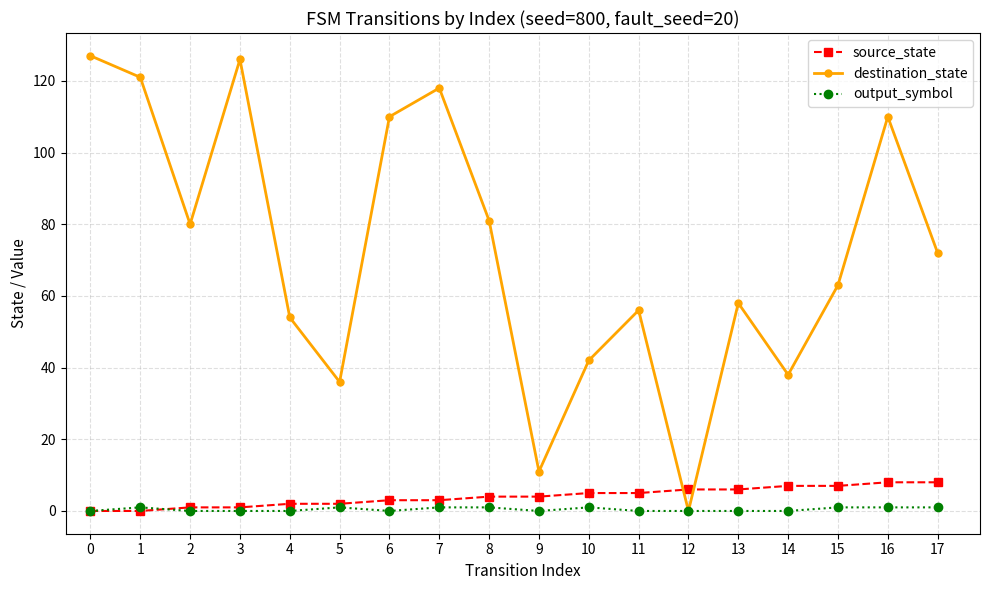

How many categories are shown in the chart?

18